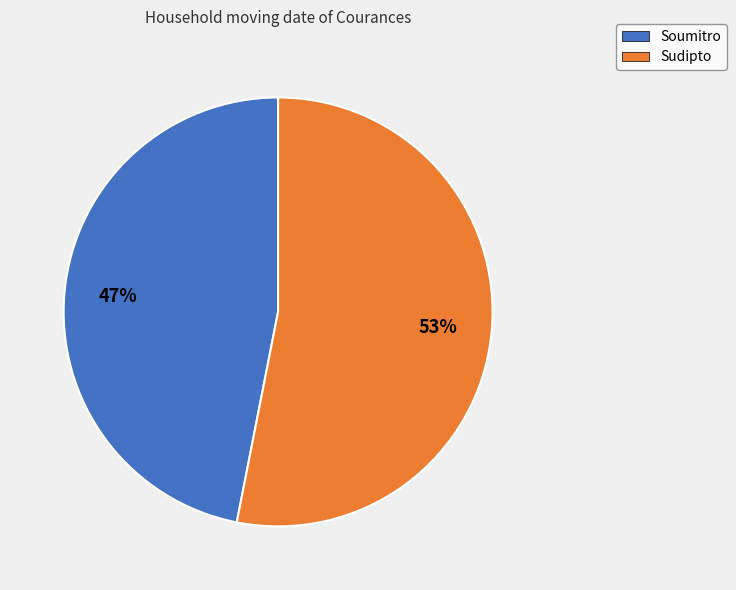

To the nearest percent, what is the combined percentage of Sudipto and Soumitro?

100%